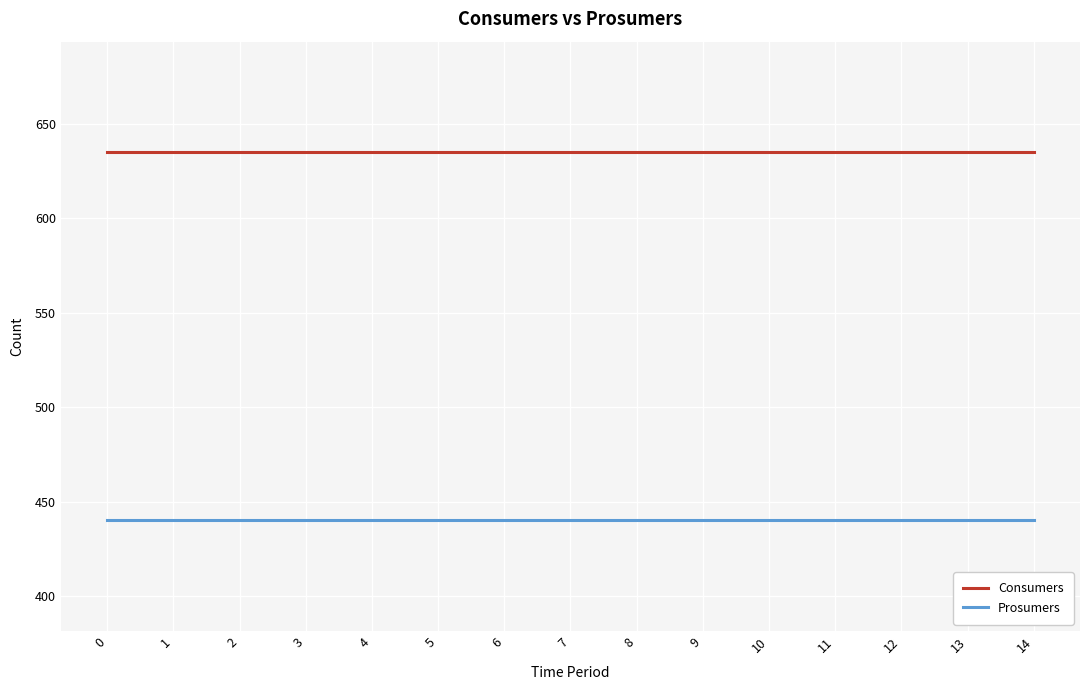

Reading left to right, list all the values displayed in this chart.

Consumers: 0=635	1=635	2=635	3=635	4=635	5=635	6=635	7=635	8=635	9=635	10=635	11=635	12=635	13=635	14=635
Prosumers: 0=440	1=440	2=440	3=440	4=440	5=440	6=440	7=440	8=440	9=440	10=440	11=440	12=440	13=440	14=440